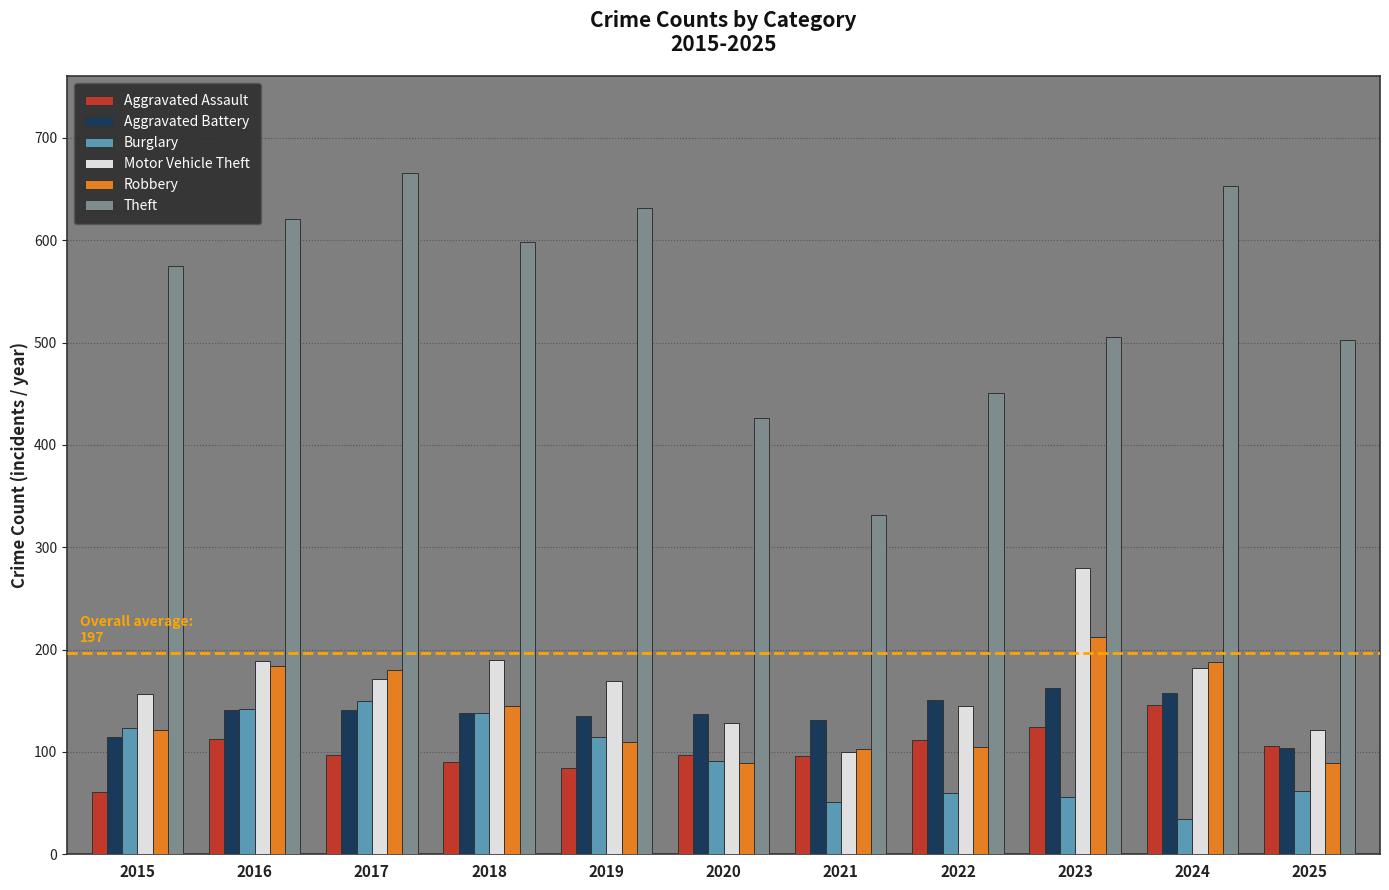

How many bars are there in total?

66